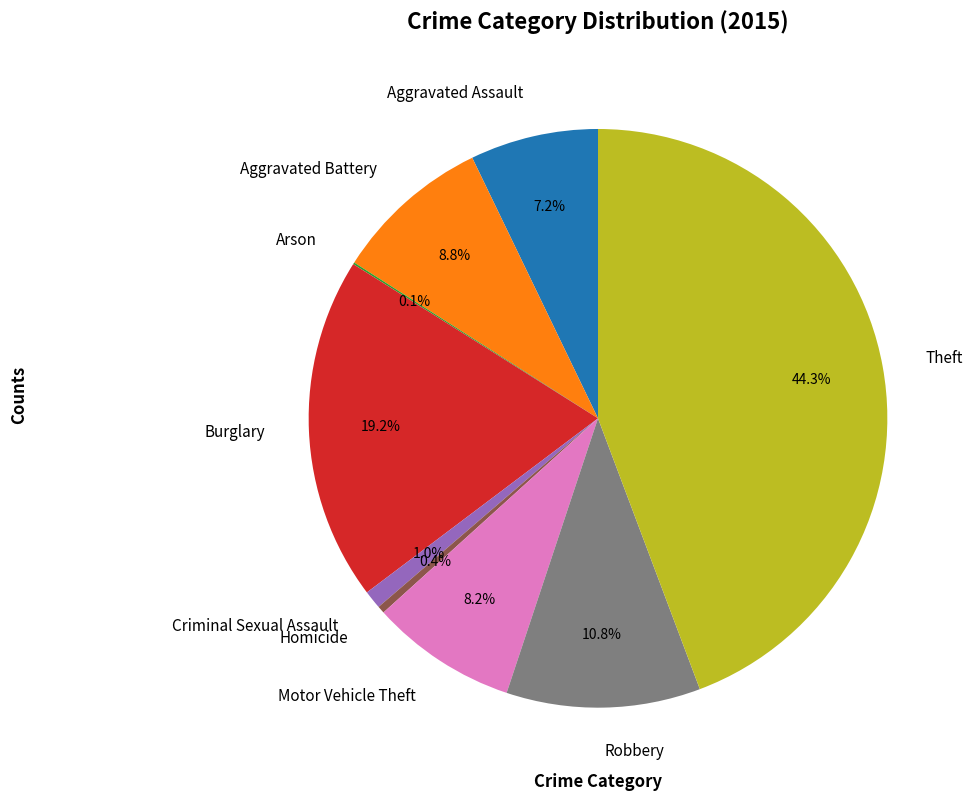

Is there a majority slice in this chart?

No